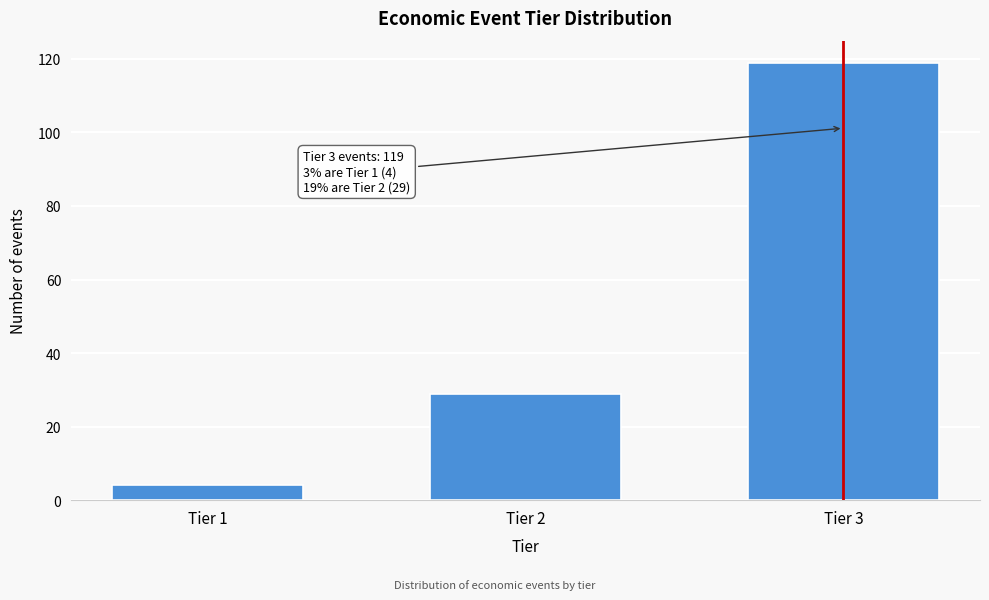

Reading right to left, extract all data points from this chart.

119	29	4